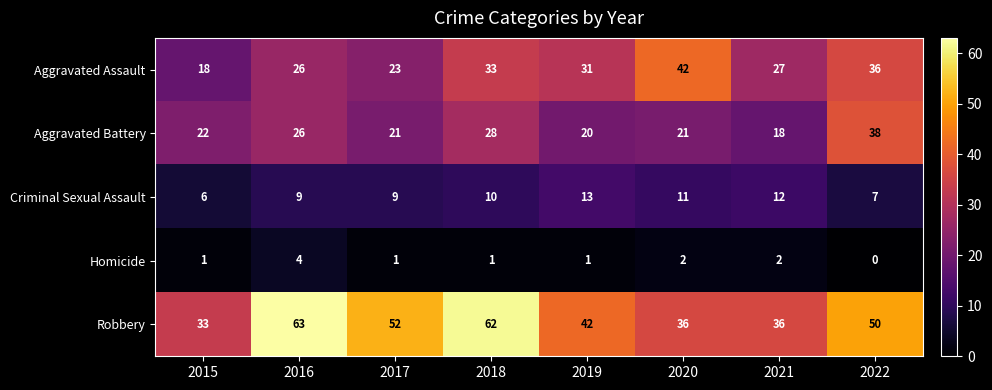

Which category has the highest value across all series?

2016